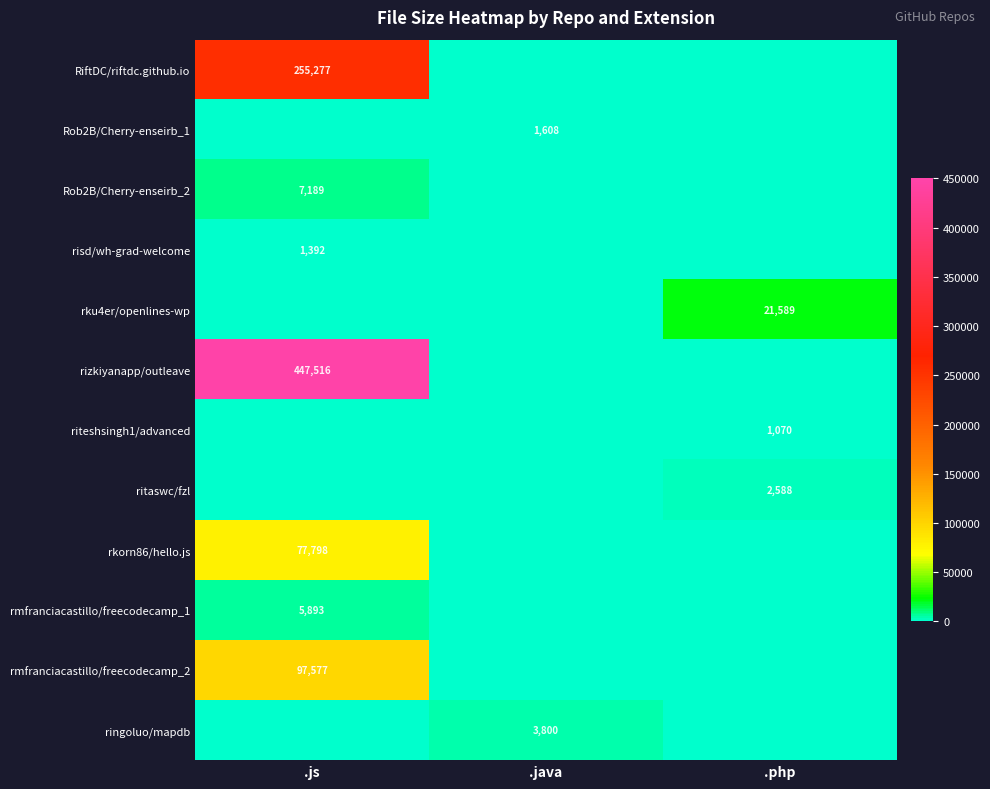

True or false: rizkiyanapp/outleave has a value of 790935 at .js.

False